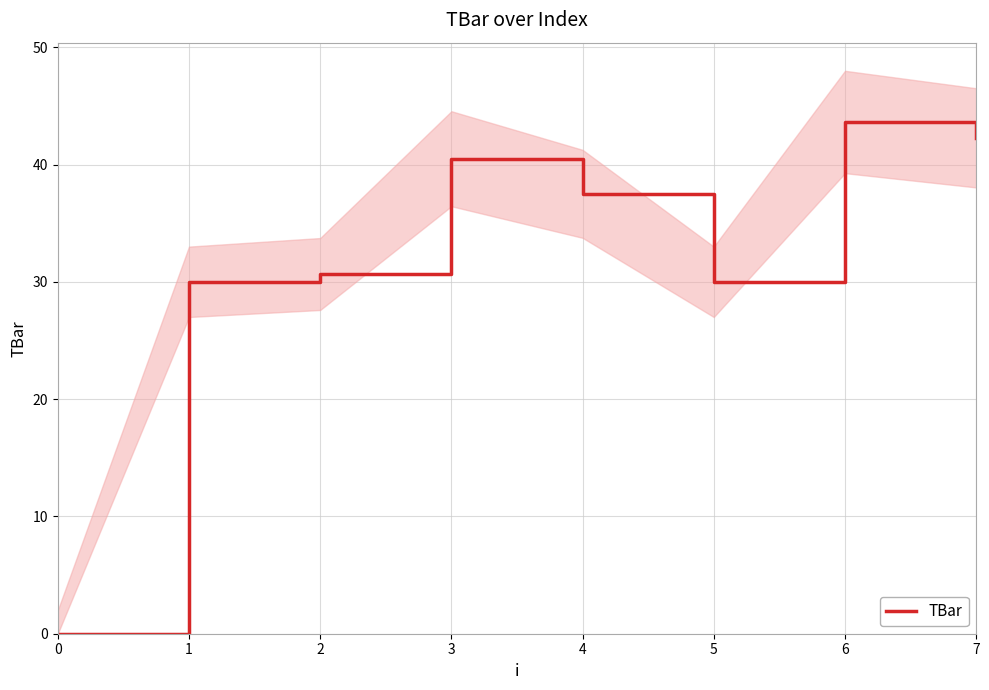

Is it true that the value at 1 is 7.6?

False